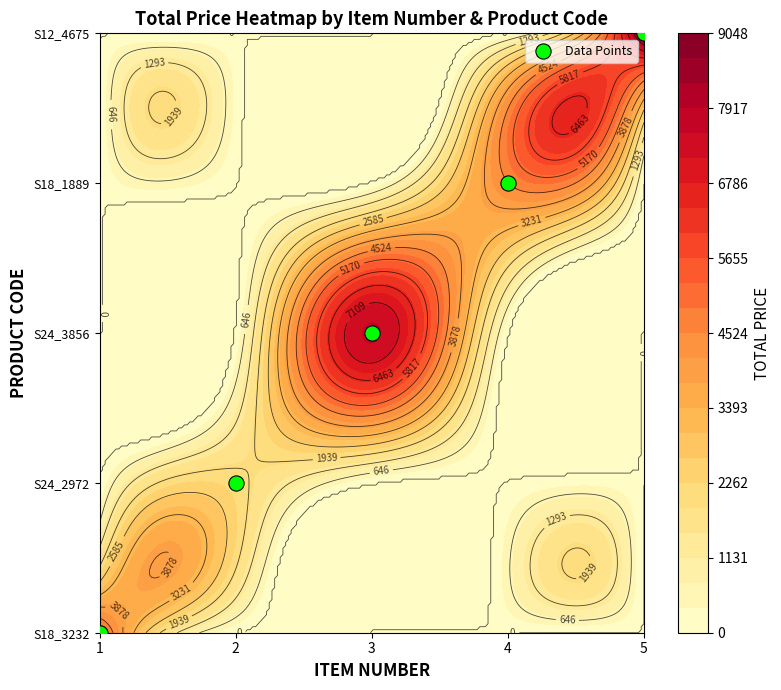

At which label does the data first exceed 2?

4